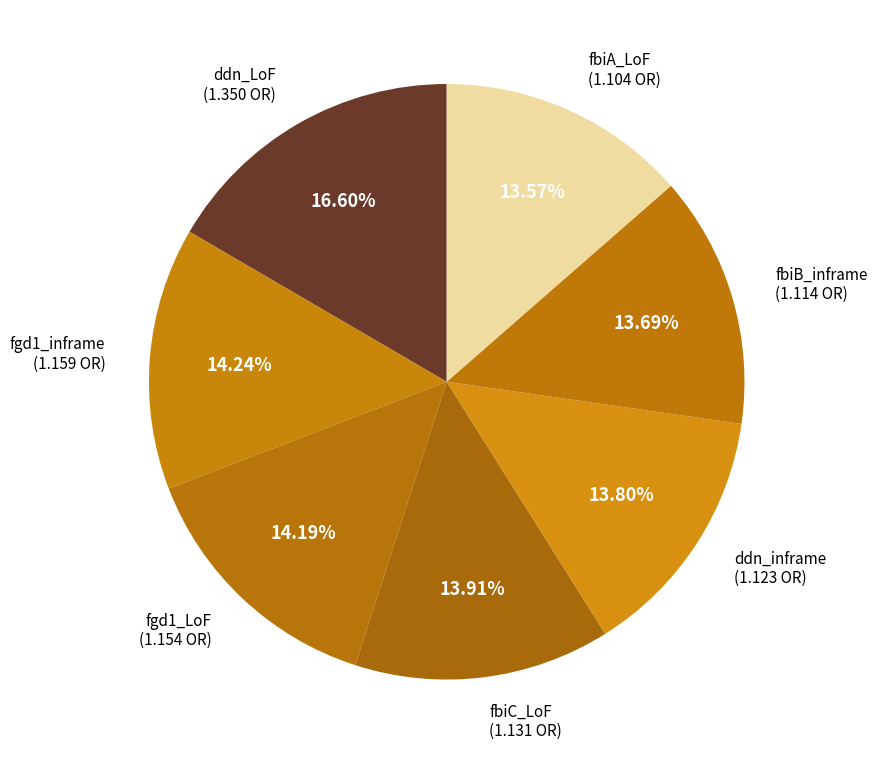

Count the number of slices in the pie.

7